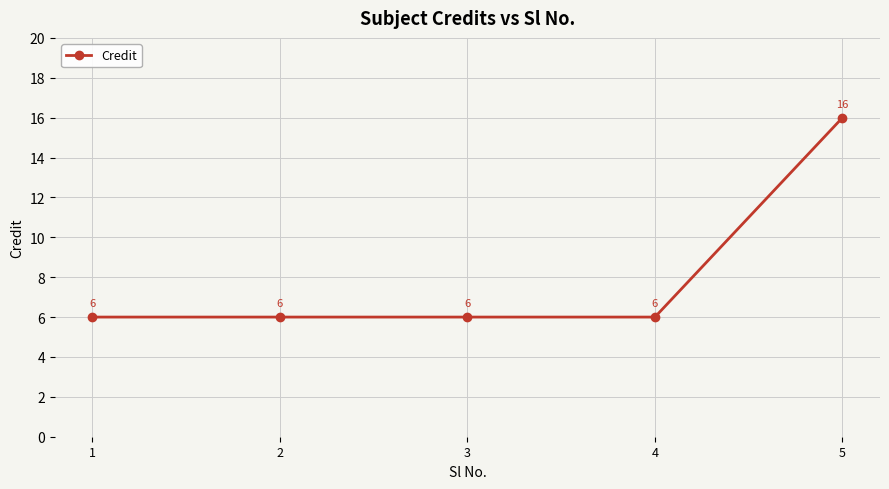

What is the average value?

8